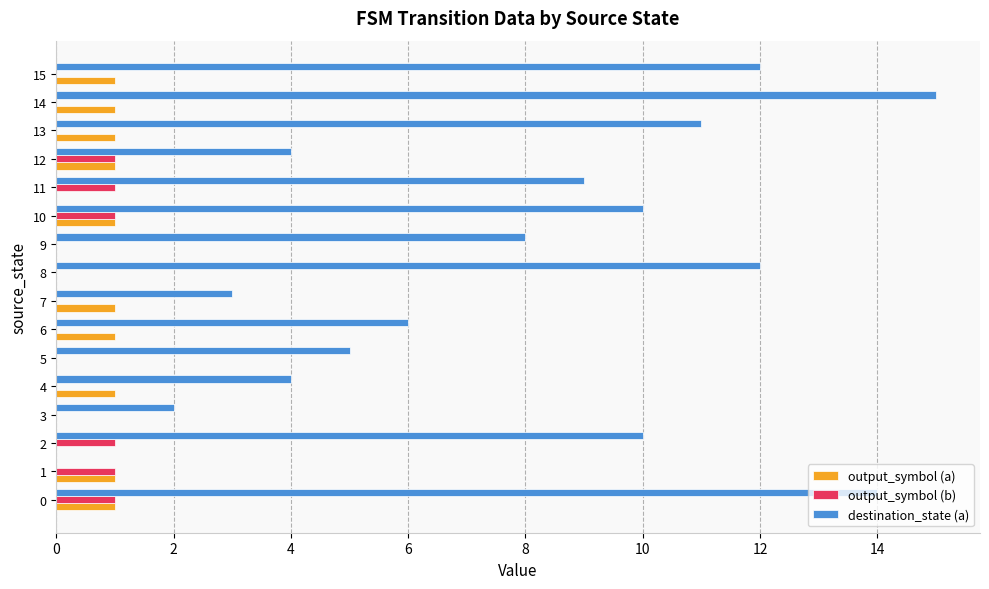

Between 3 and 5, which series saw the biggest shift?

destination_state (a)